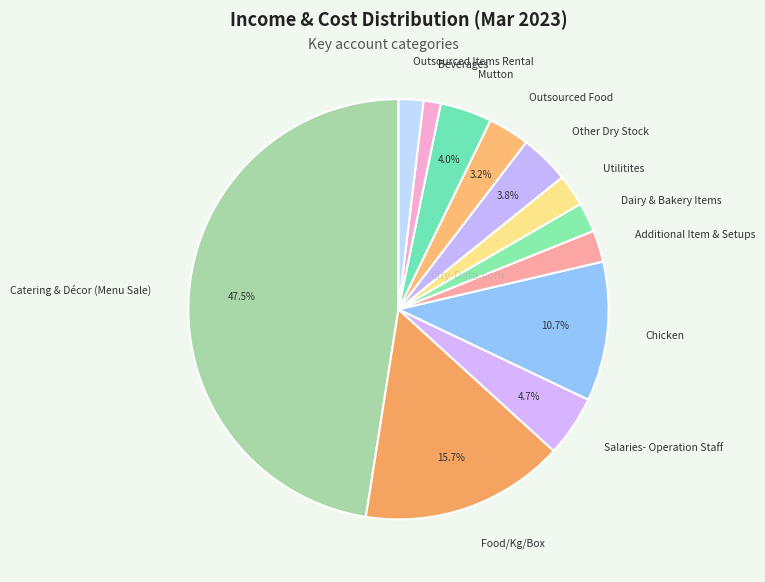

To the nearest percent, what is the combined percentage of Beverages and Food/Kg/Box?

17%